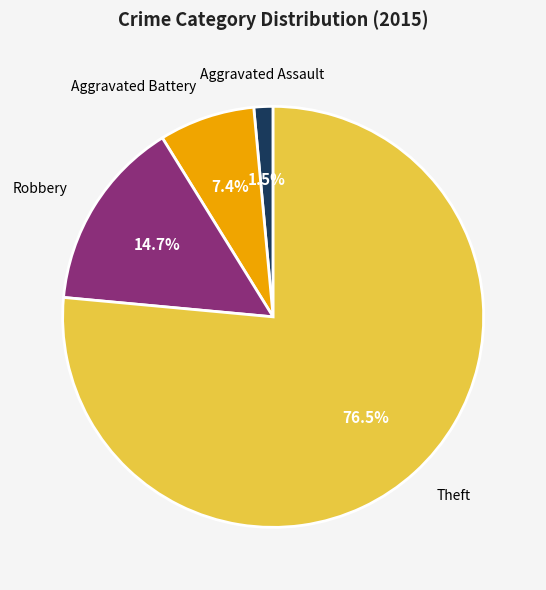

True or false: Robbery accounts for 15% of the total.

True